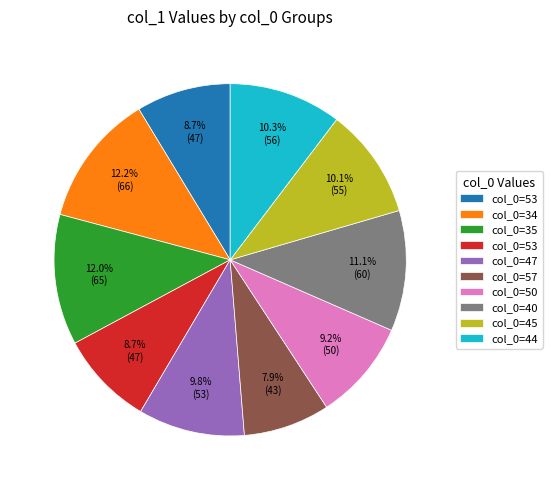

Is there a majority slice in this chart?

No